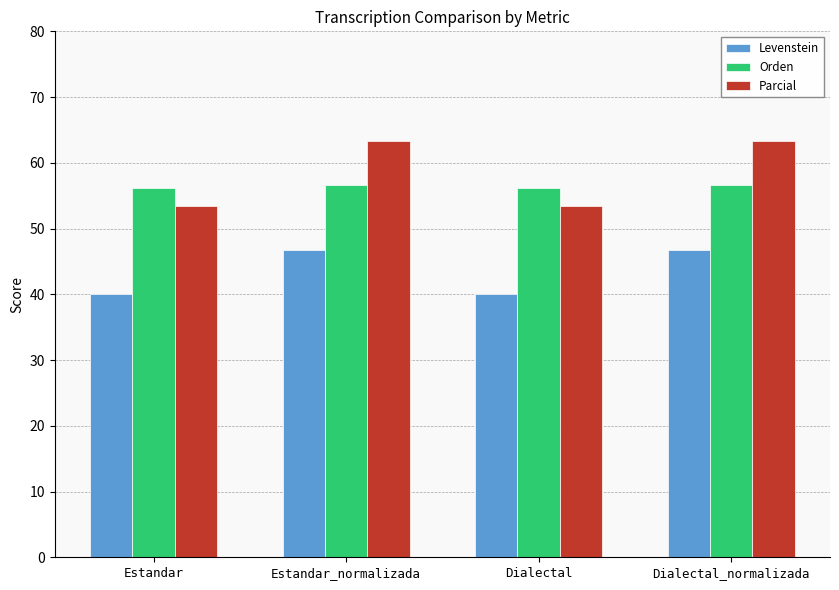

What is the value of the Parcial bar at the 3rd from the left?

53.5